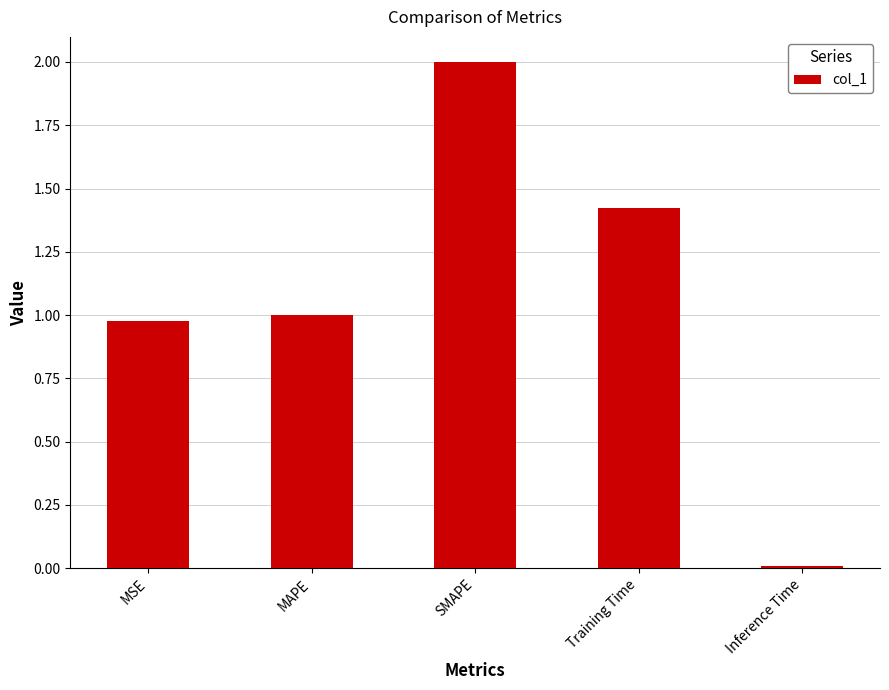

Which category has the lowest value across all series?

Inference Time